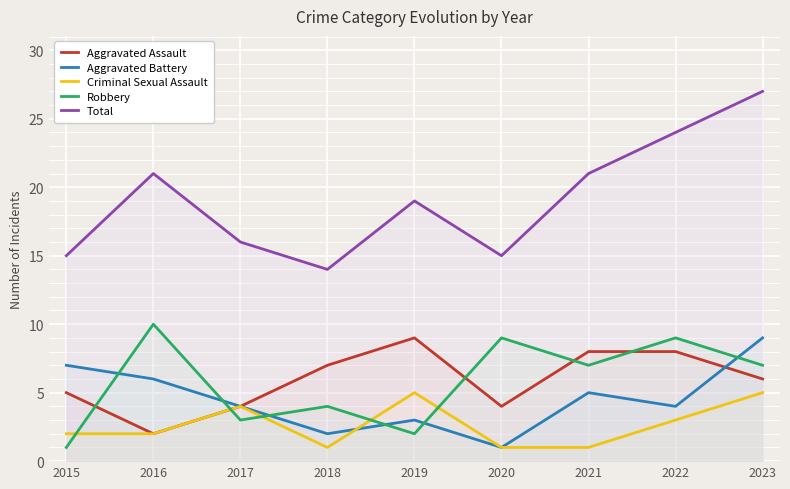

Is this an area chart (filled region under the line)?

No